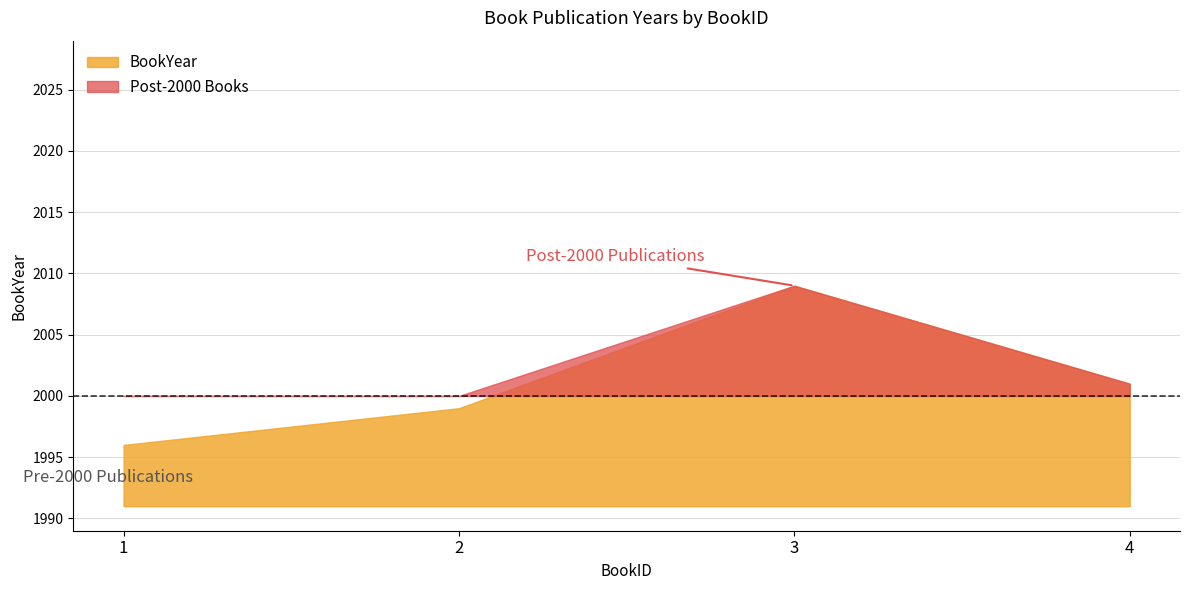

How many data points does each series have?

4